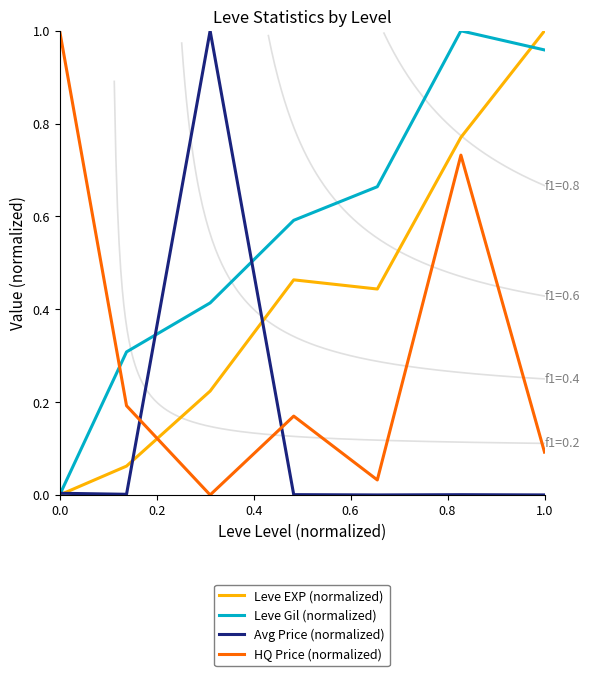

What are all the series names shown in the legend?

Leve EXP (normalized), Leve Gil (normalized), Avg Price (normalized), HQ Price (normalized)